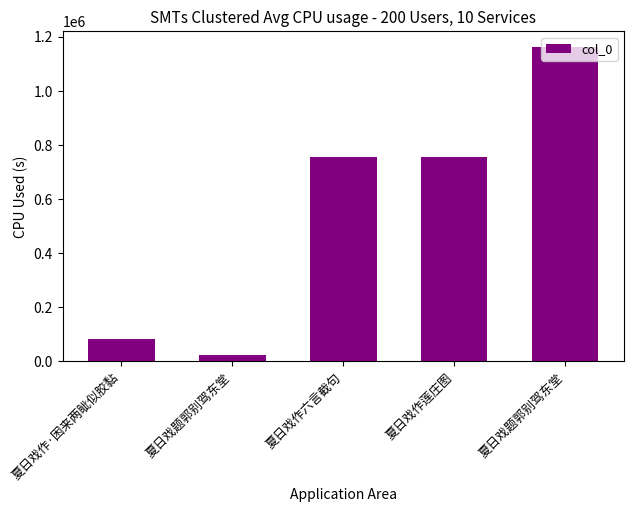

How many bars are there in total?

5